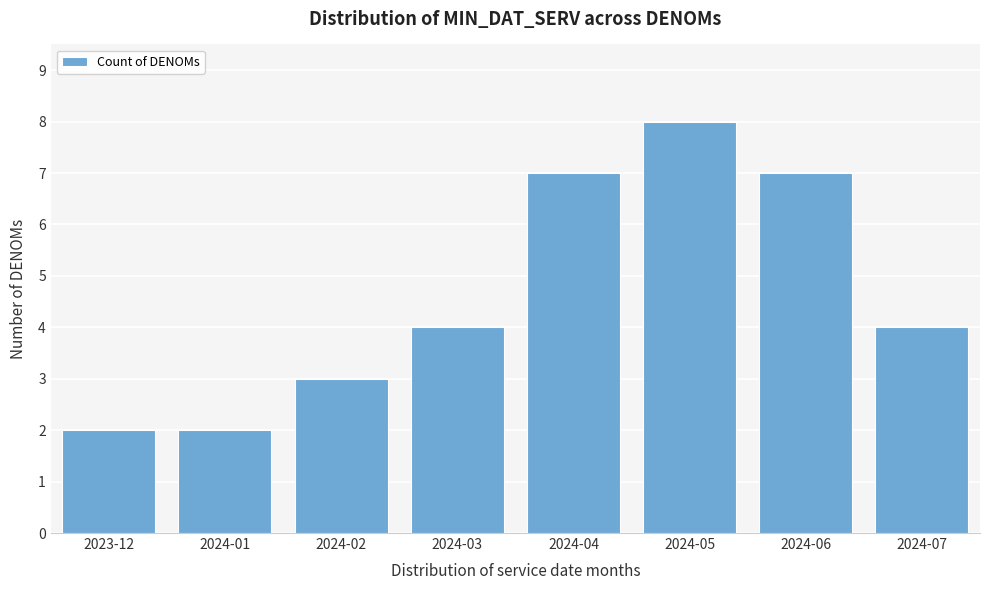

Reading left to right, list all the values displayed in this chart.

2	2	3	4	7	8	7	4